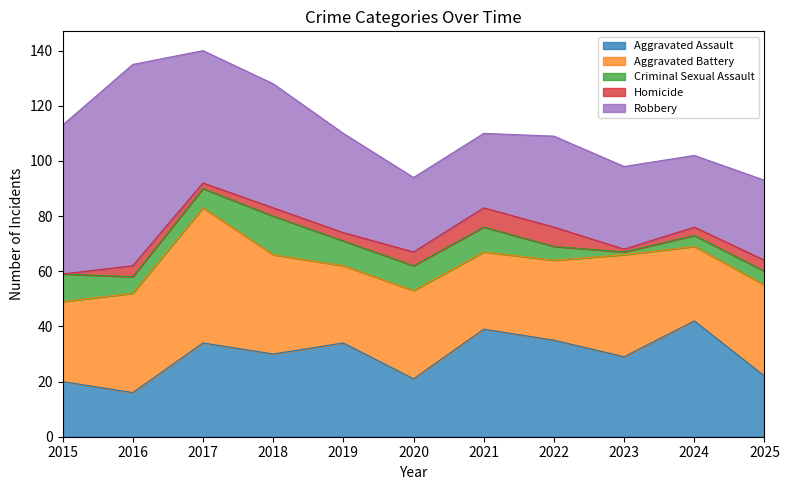

Does the chart display data point markers on the line(s)?

No